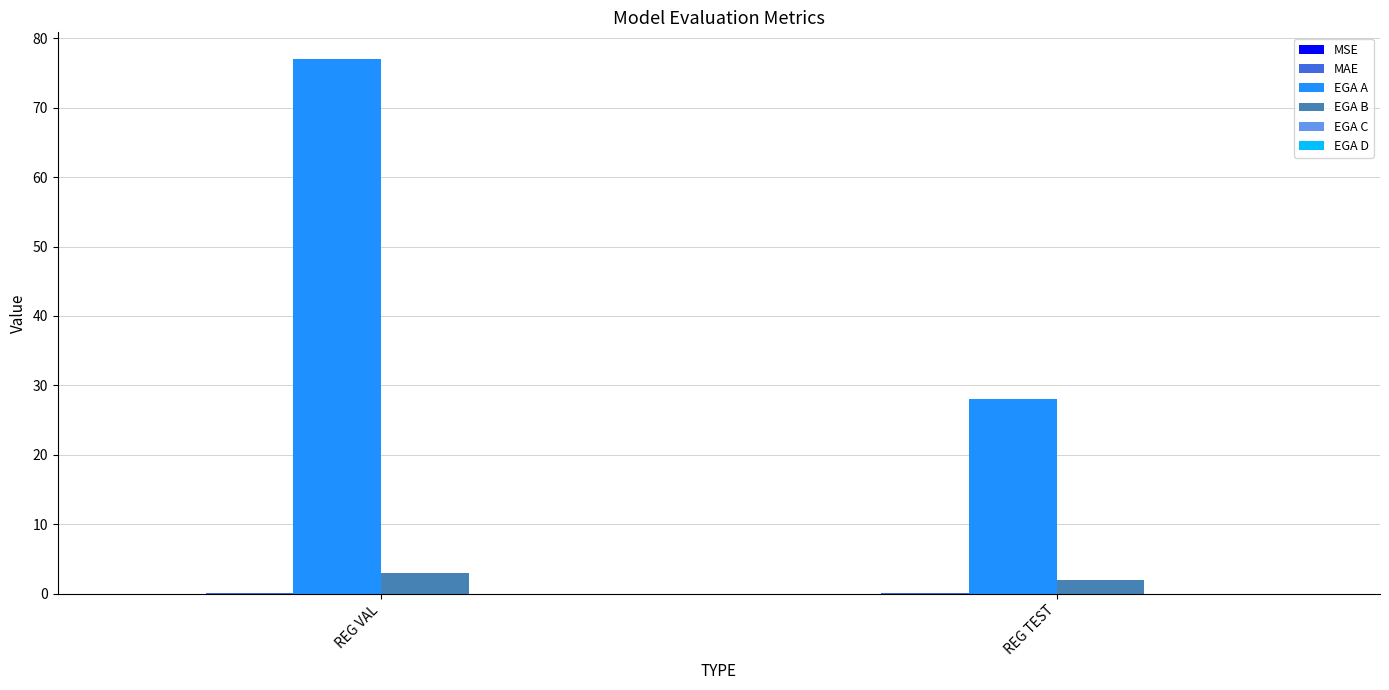

What is the difference between the EGA A values at REG VAL and REG TEST?

49.0